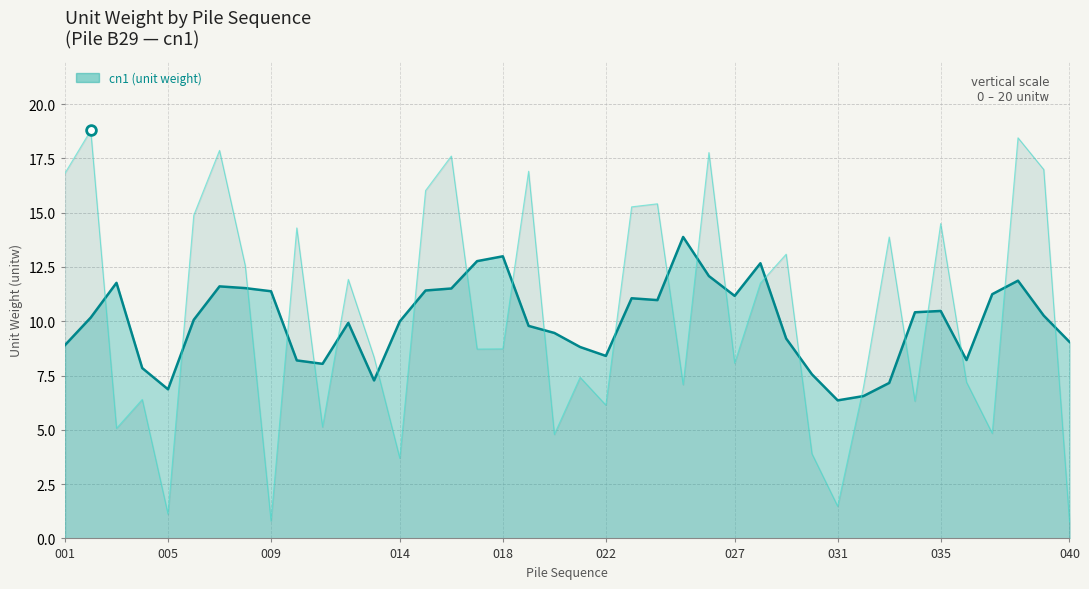

Does the chart have visible grid lines?

Yes